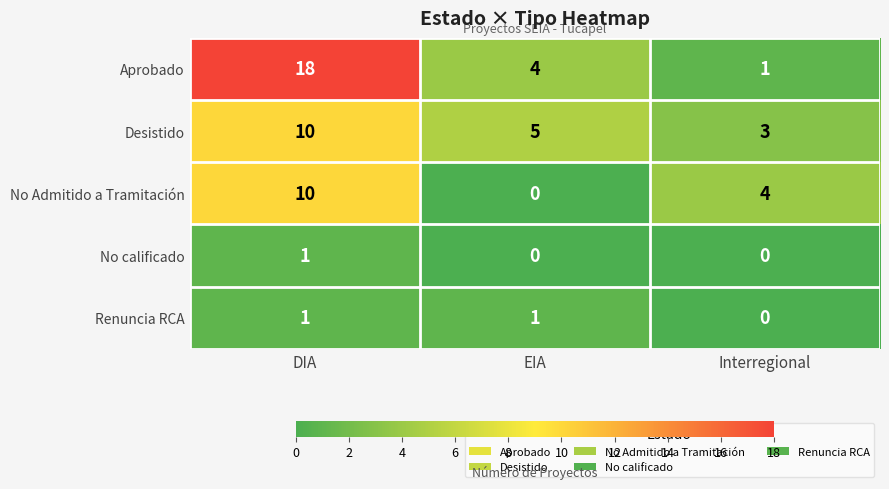

At which category is the sum across all series the highest?

DIA